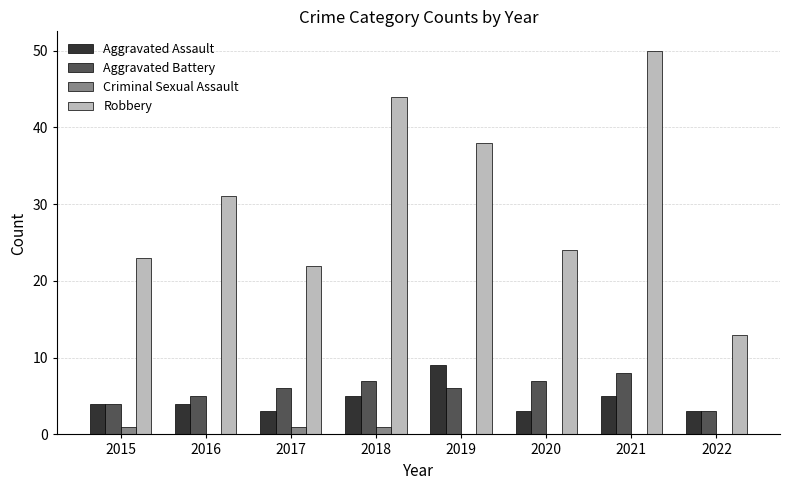

What are all the series names shown in the legend?

Aggravated Assault, Aggravated Battery, Criminal Sexual Assault, Robbery